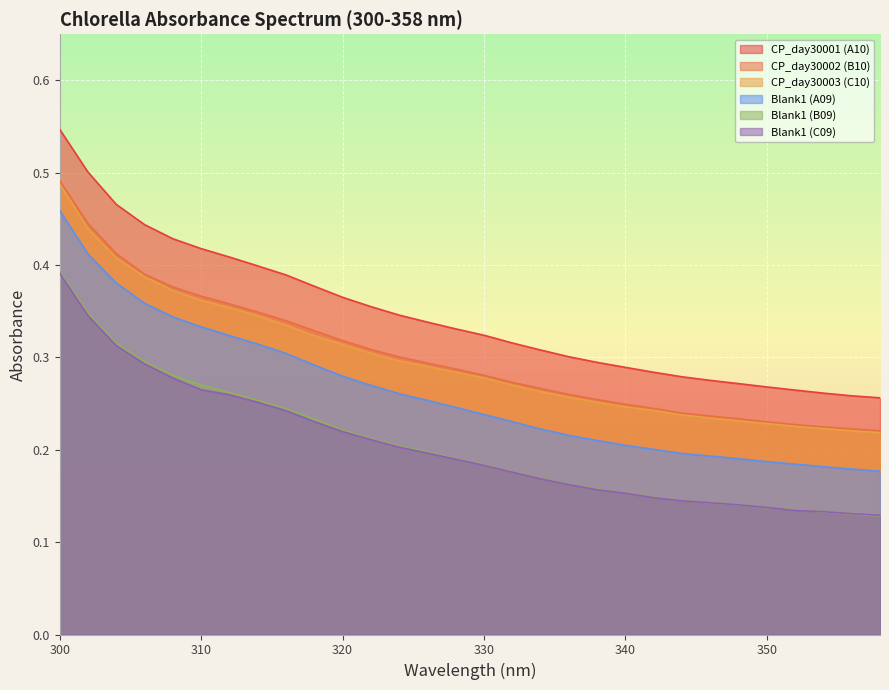

What is the total value across all series at 300?

2.8